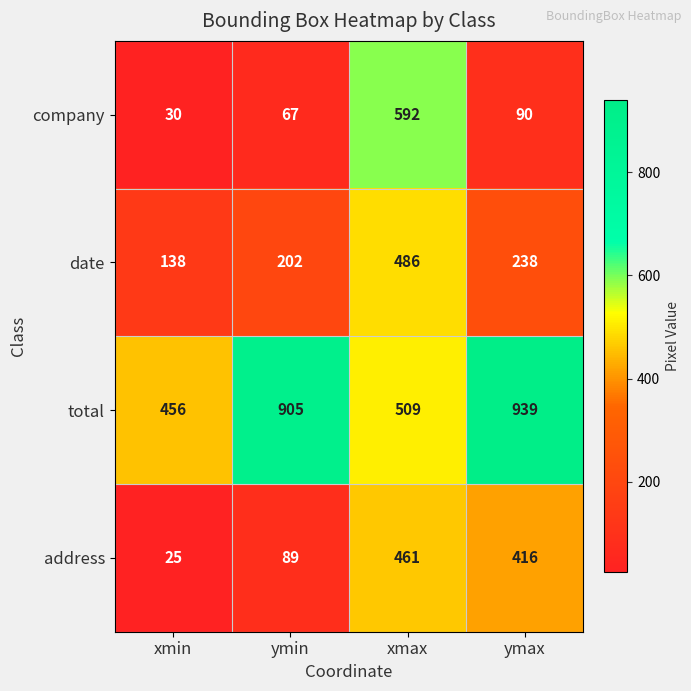

At xmax, list the series in order from largest to smallest.

company, total, date, address